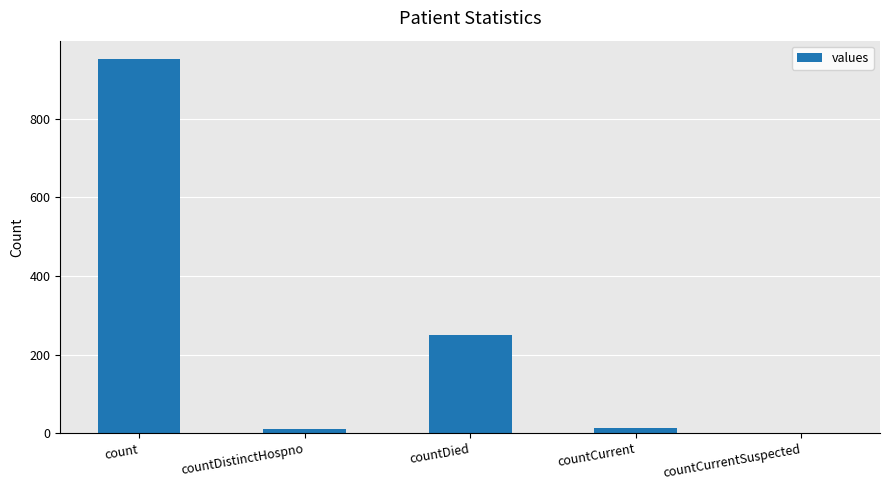

The chart shows a value of 951 at count. True or false?

True